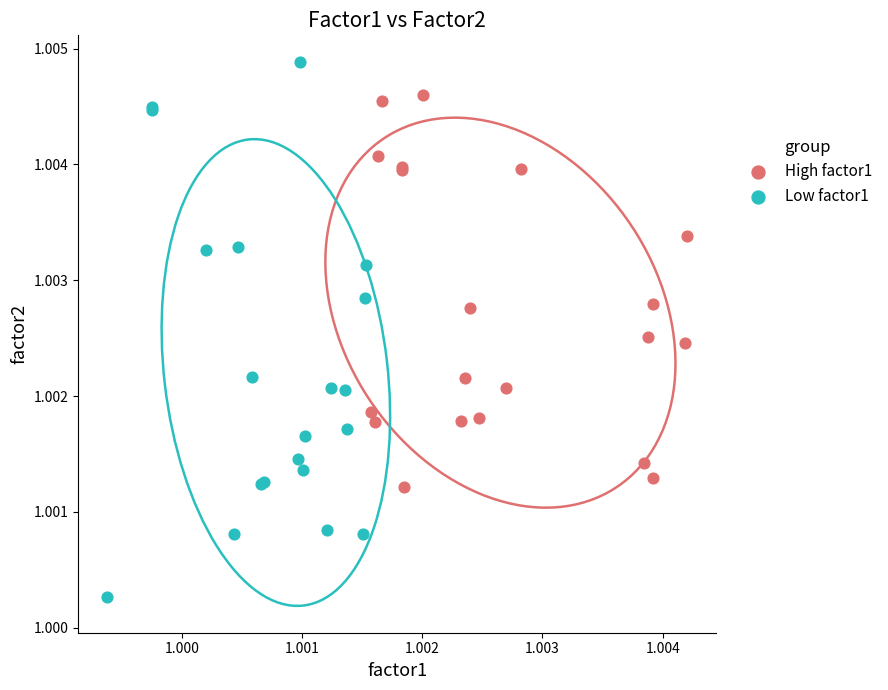

Which series reaches the maximum Y coordinate?

Low factor1